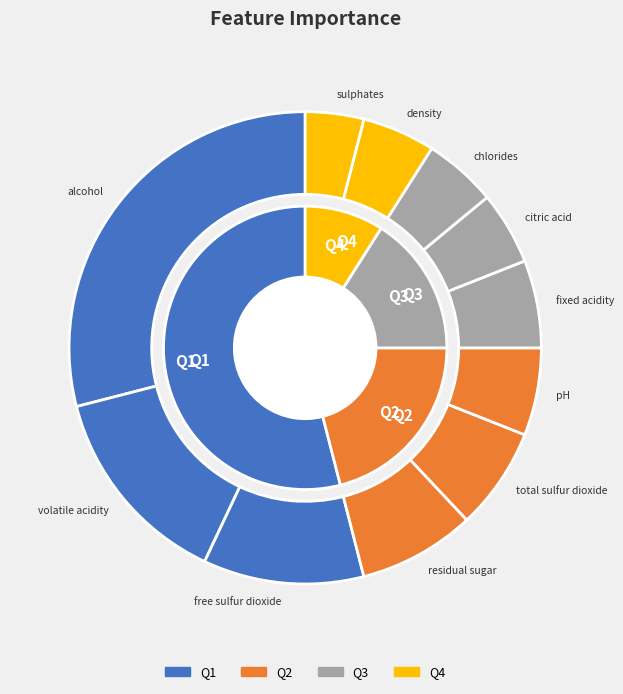

To the nearest percent, what is the difference between the density and volatile acidity slice percentages?

9%